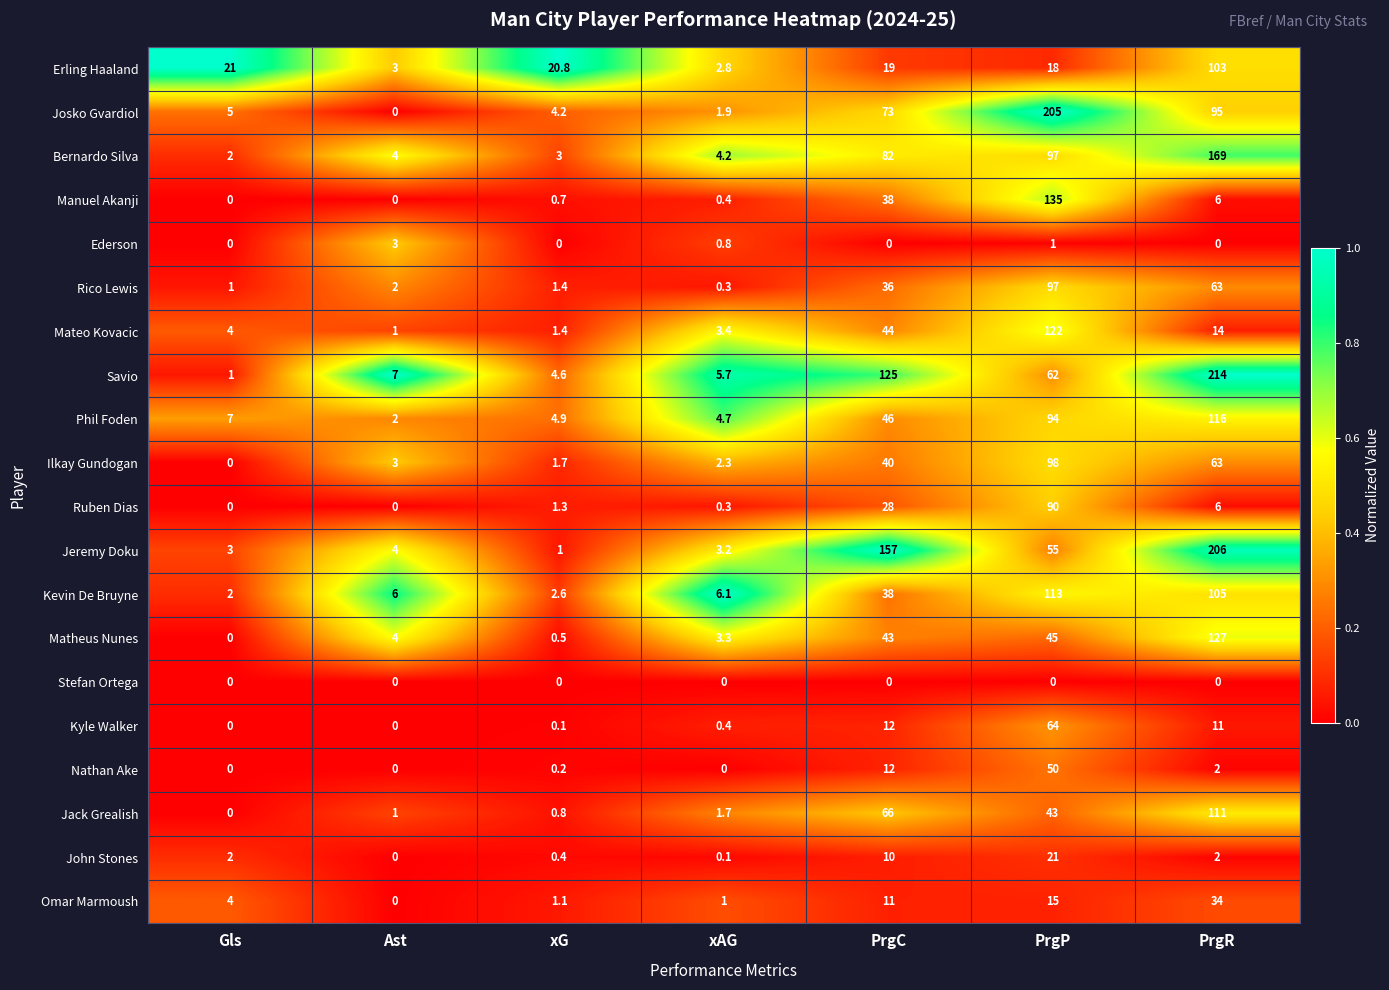

Is it true that Omar Marmoush equals 4.0 at Gls?

True